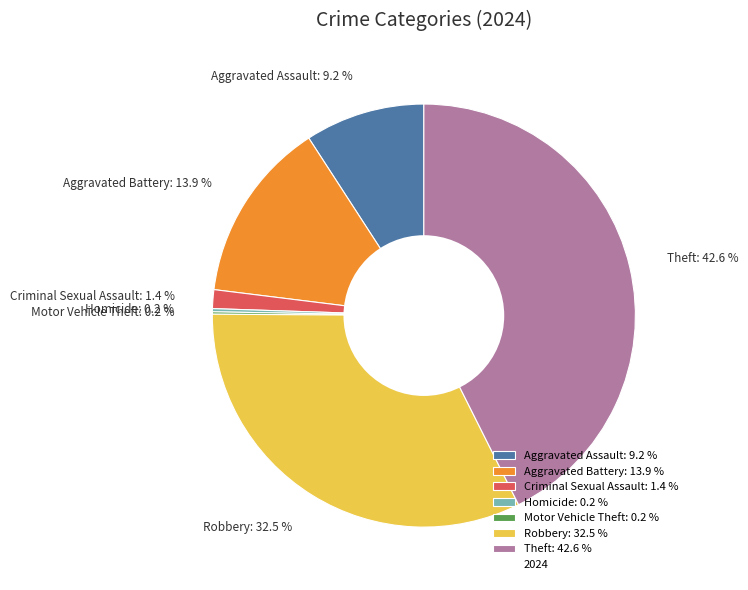

True or false: Aggravated Battery accounts for 2% of the total.

False